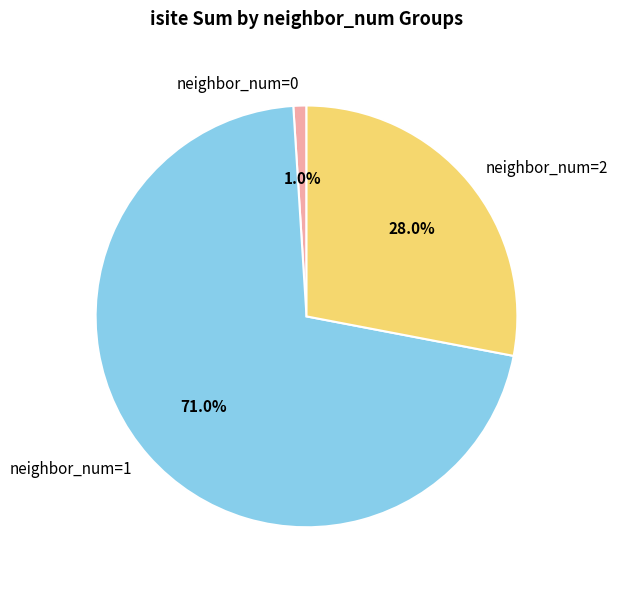

Rank the categories by value from highest to lowest.

neighbor_num=1, neighbor_num=2, neighbor_num=0